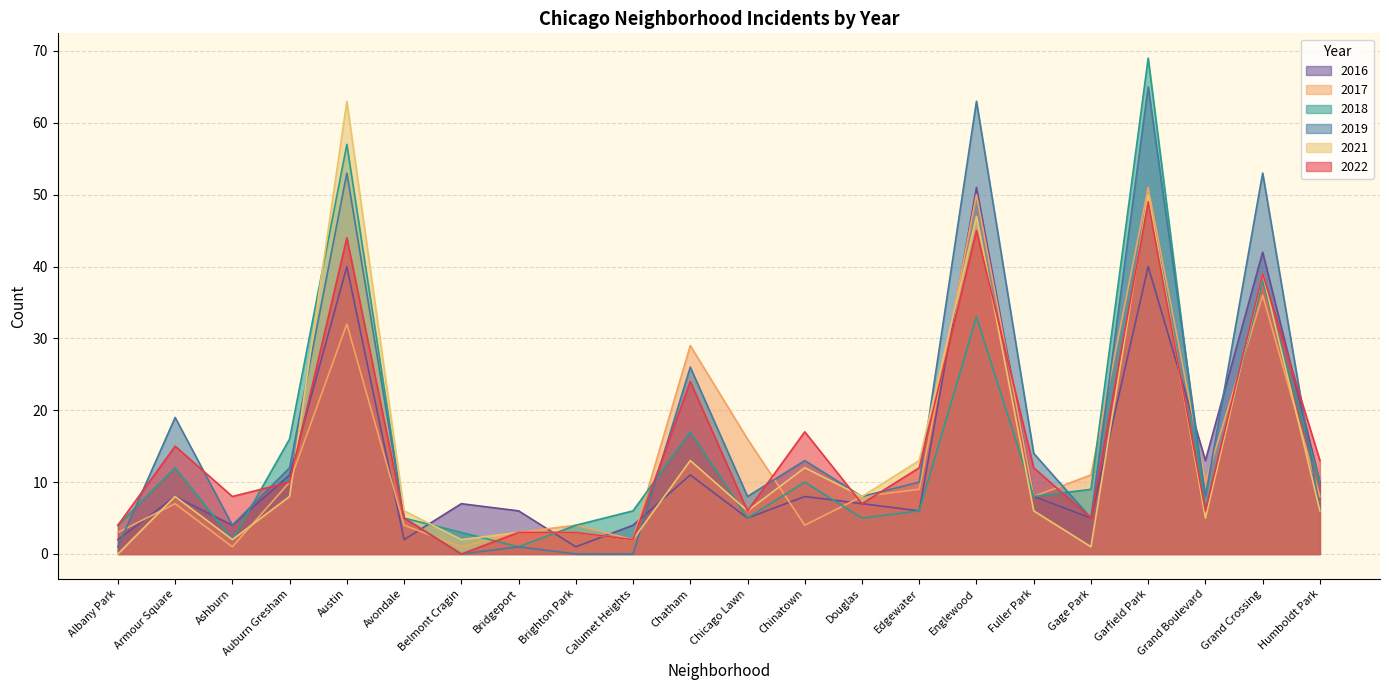

At which label is 2022 closest to 24?

Chatham